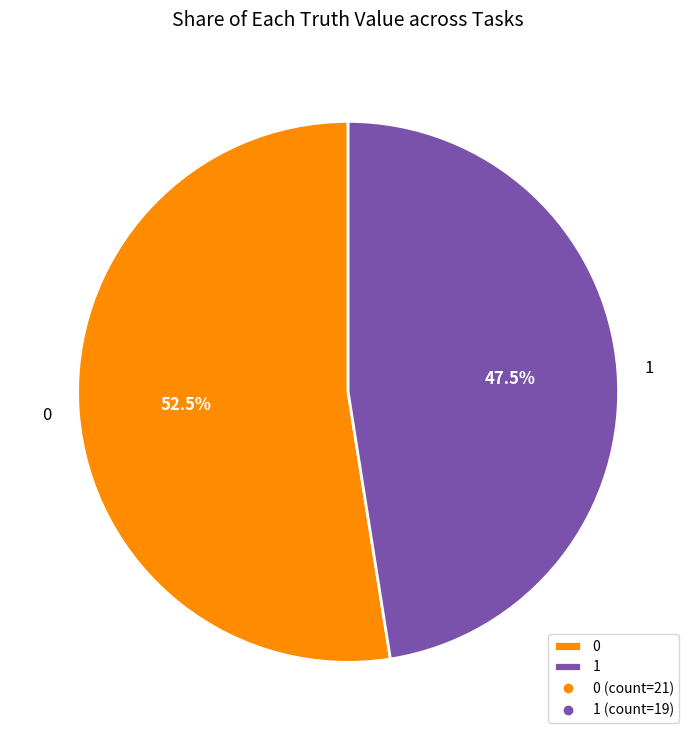

Rank the categories by value from highest to lowest.

0, 1